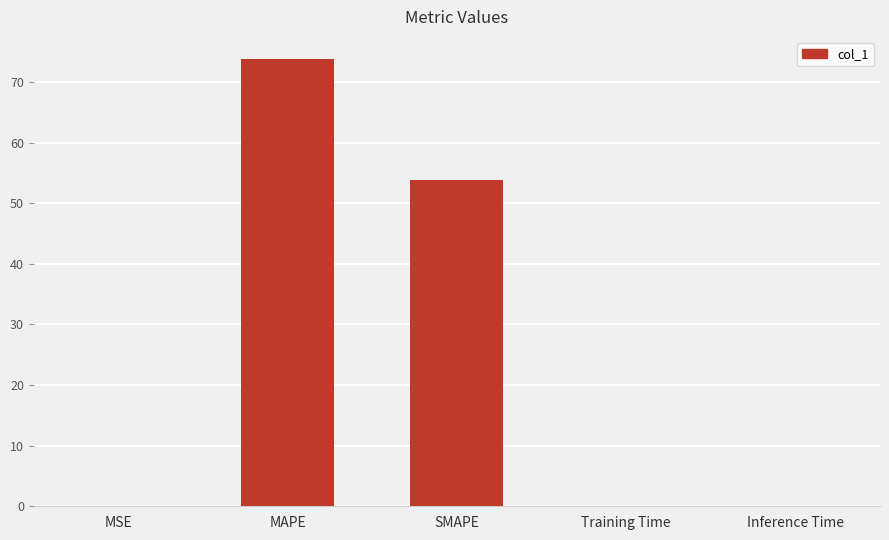

Between Training Time and MAPE, which is larger?

MAPE